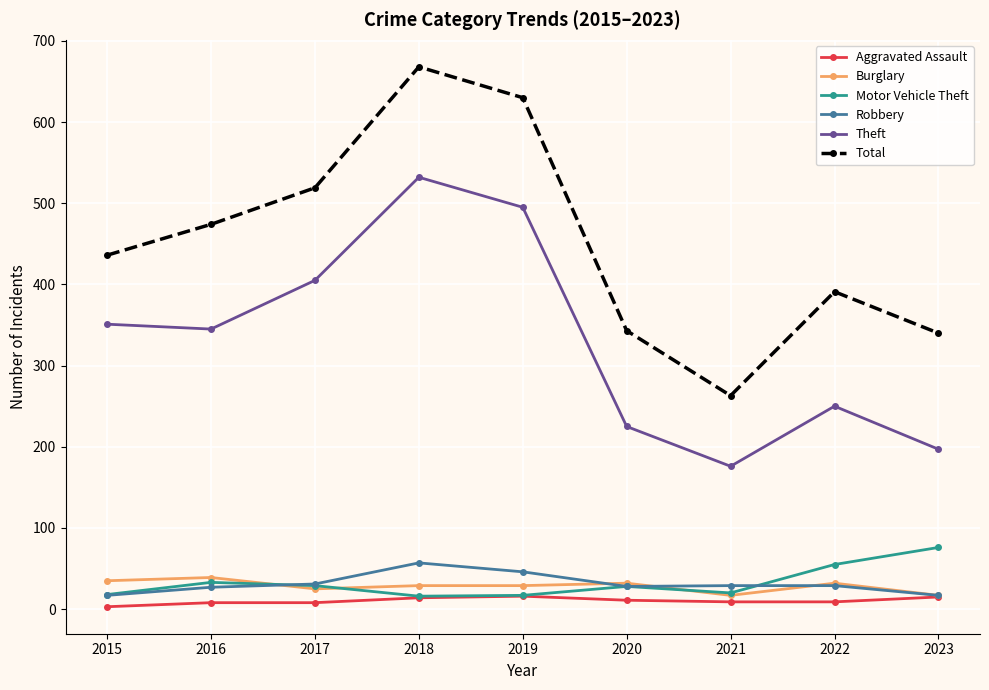

Between 2018 and 2021, which series saw the biggest shift?

Total